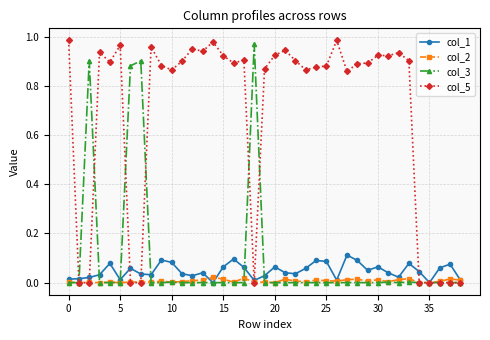

True or false: col_2 has more than 1 interior local peaks.

True